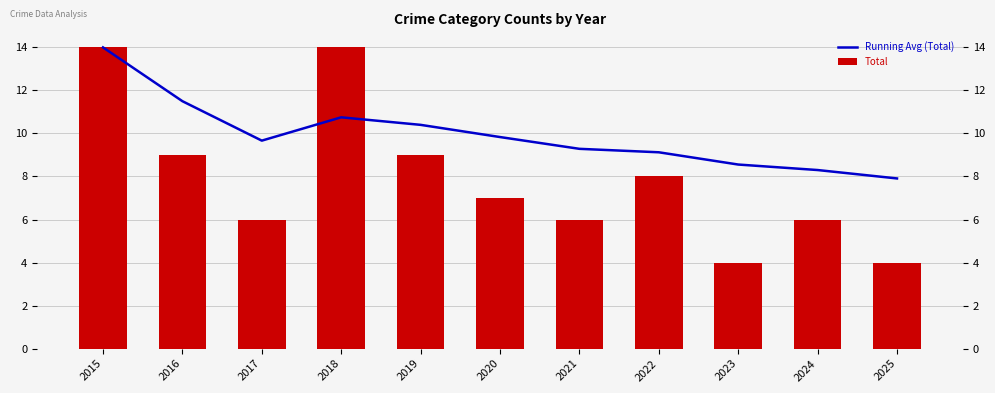

What is the difference between the Running Avg (Total) values at 2017 and 2021?

0.4